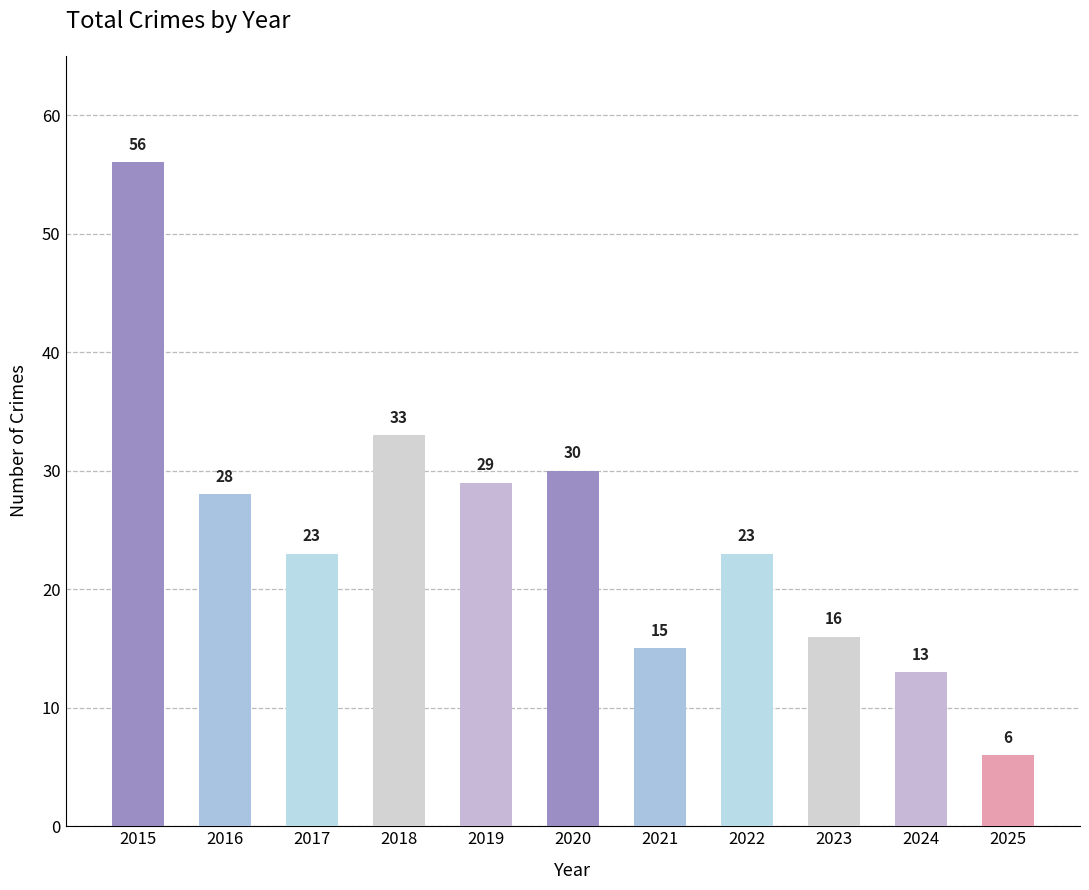

What is the difference between the values at 2018 and 2021?

18